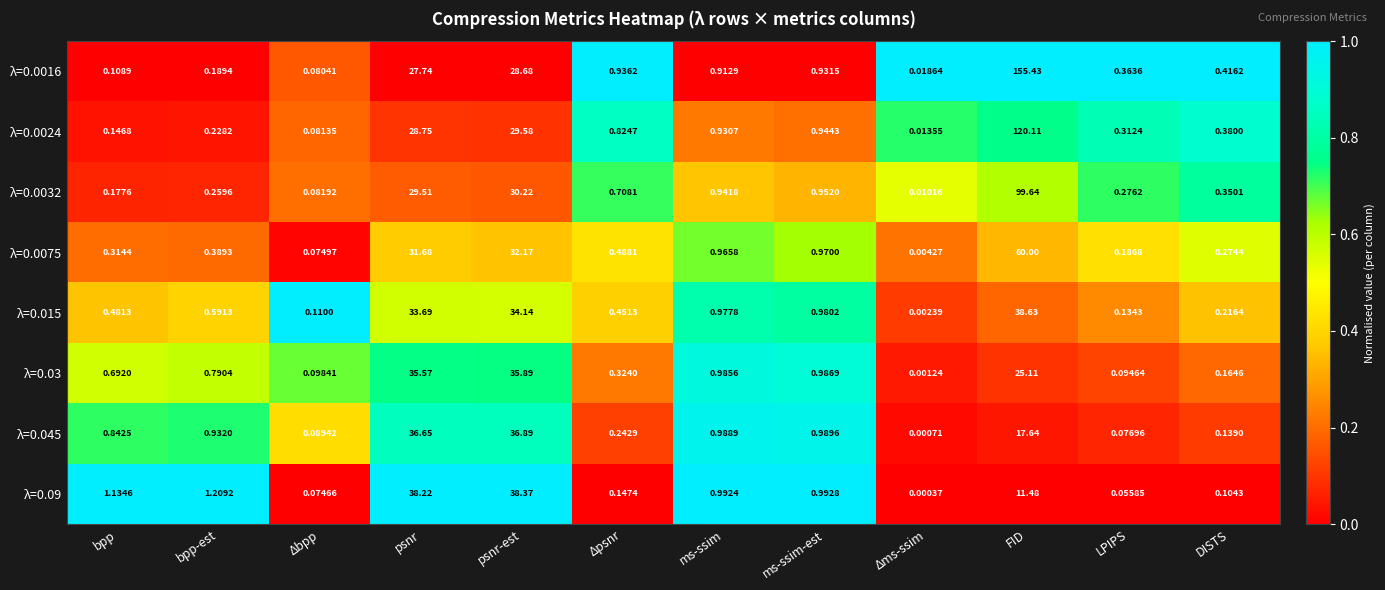

Rank the series at psnr from lowest to highest value.

λ=0.0016, λ=0.0024, λ=0.0032, λ=0.0075, λ=0.015, λ=0.03, λ=0.045, λ=0.09